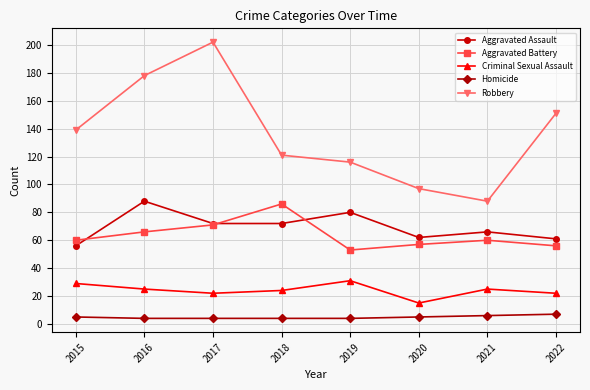

What value does the Homicide series have at 2021?

6